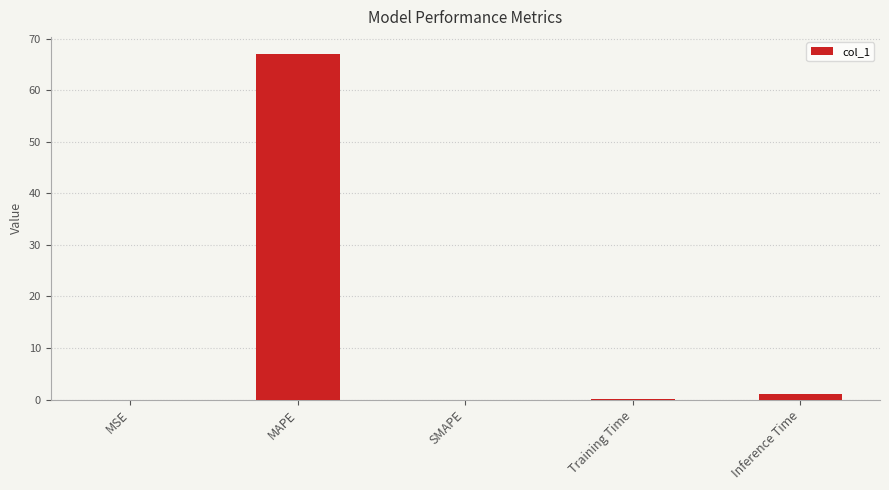

What is the sum of all values?

68.1